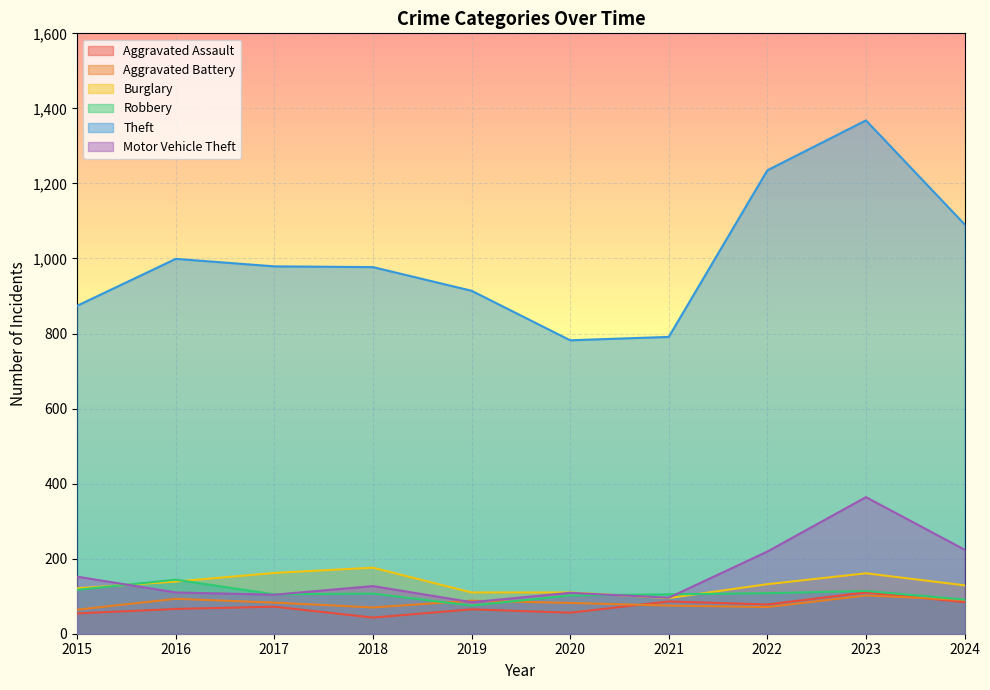

What value does the Aggravated Battery series have at 2022, to the nearest 5?

70